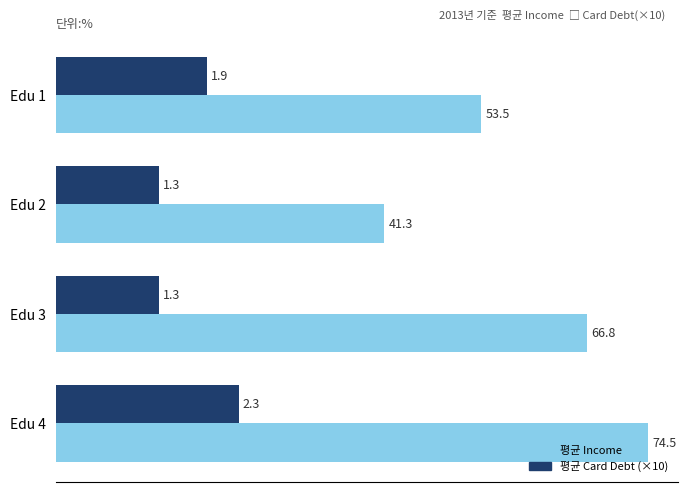

Which category has the lowest value in the 평균 Income series?

Edu 2